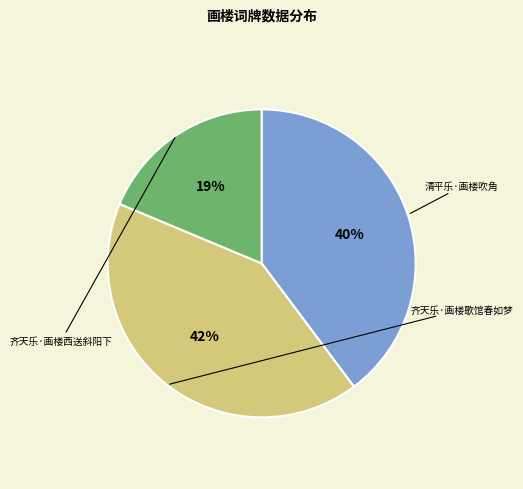

What is the smallest slice in the pie chart?

齐天乐·画楼西送斜阳下